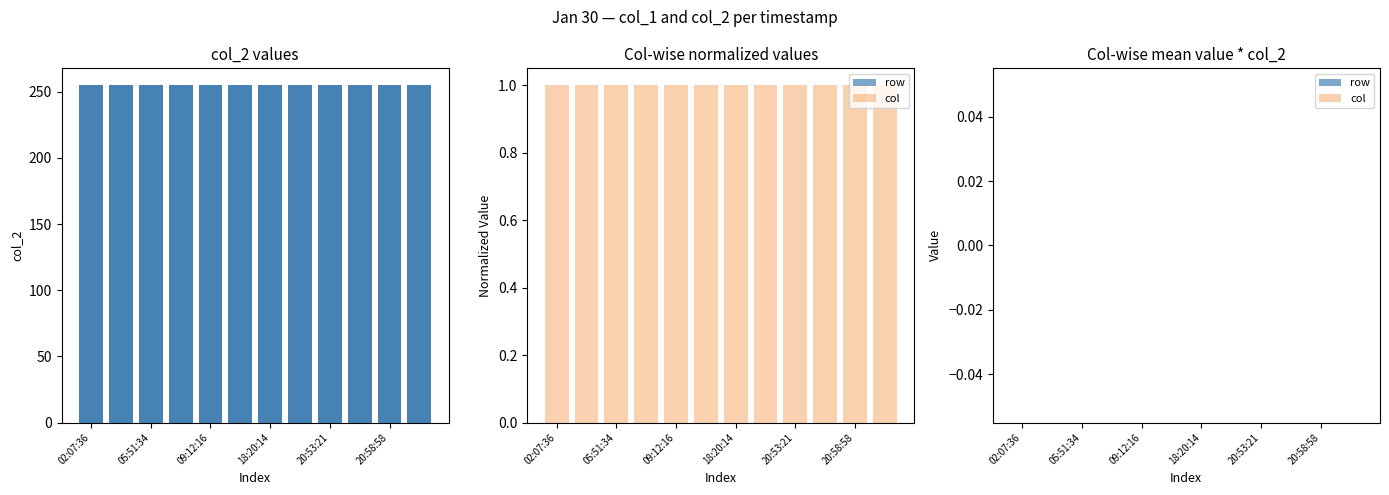

Does the chart contain stacked bars?

No